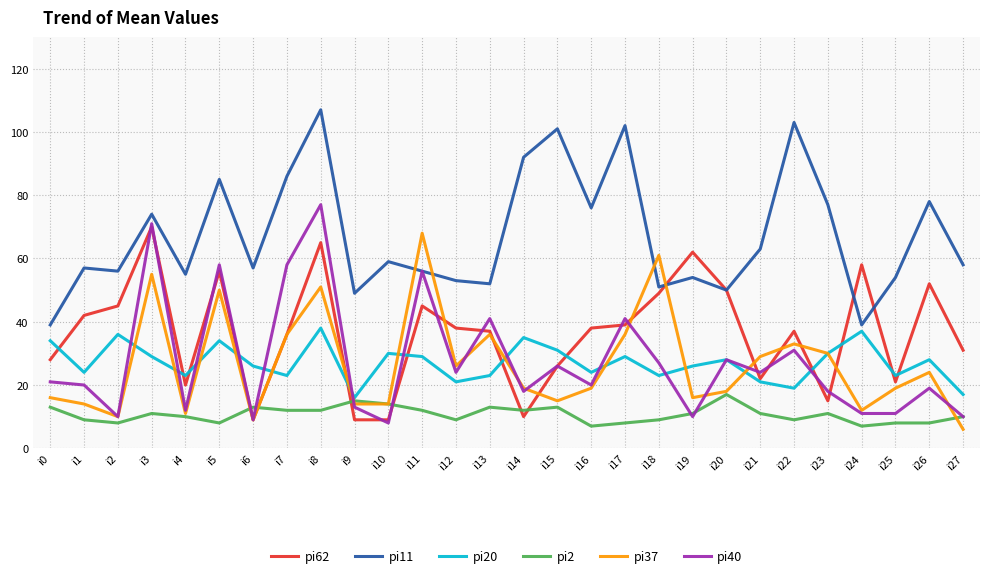

What is the difference between the pi20 values at i14 and i17?

6